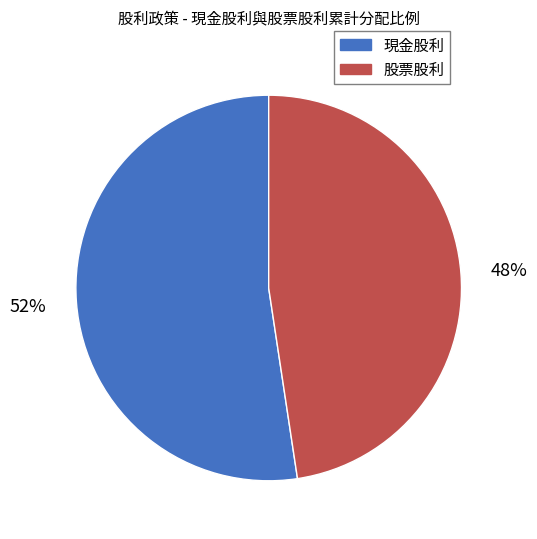

To the nearest percent, what is the average slice percentage?

50%